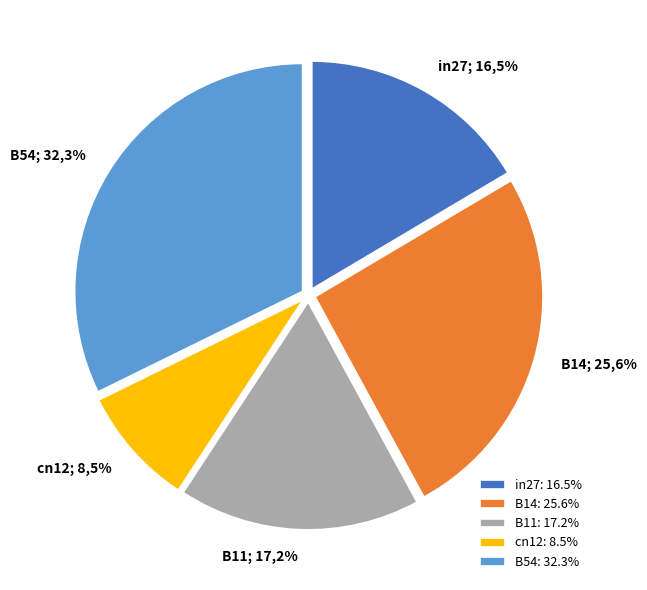

Which has a higher value, B14 or B54?

B54